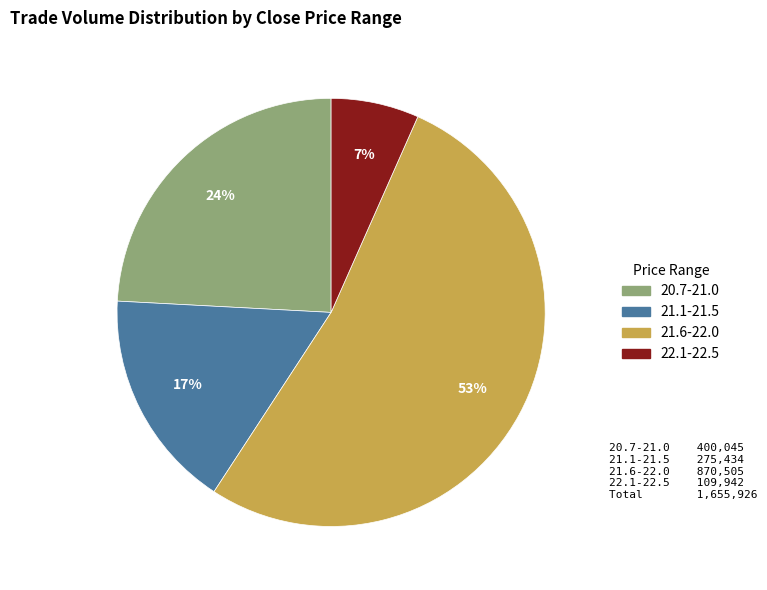

To the nearest percent, what is the average slice percentage?

25%